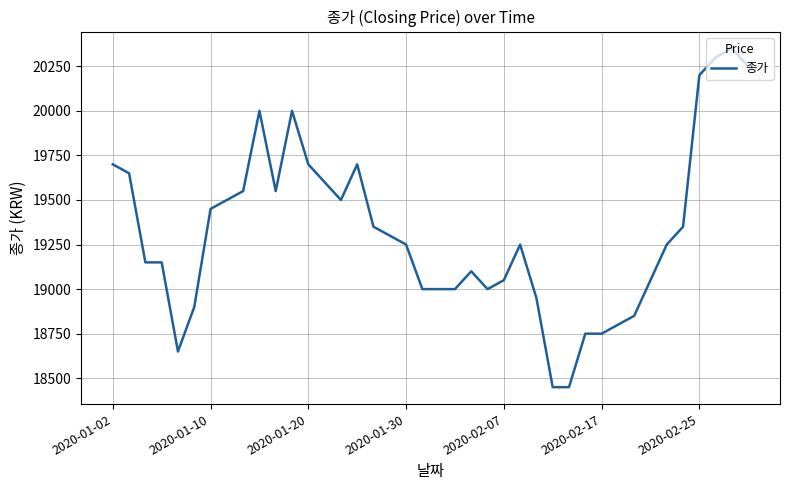

What is the smallest value displayed?

18450